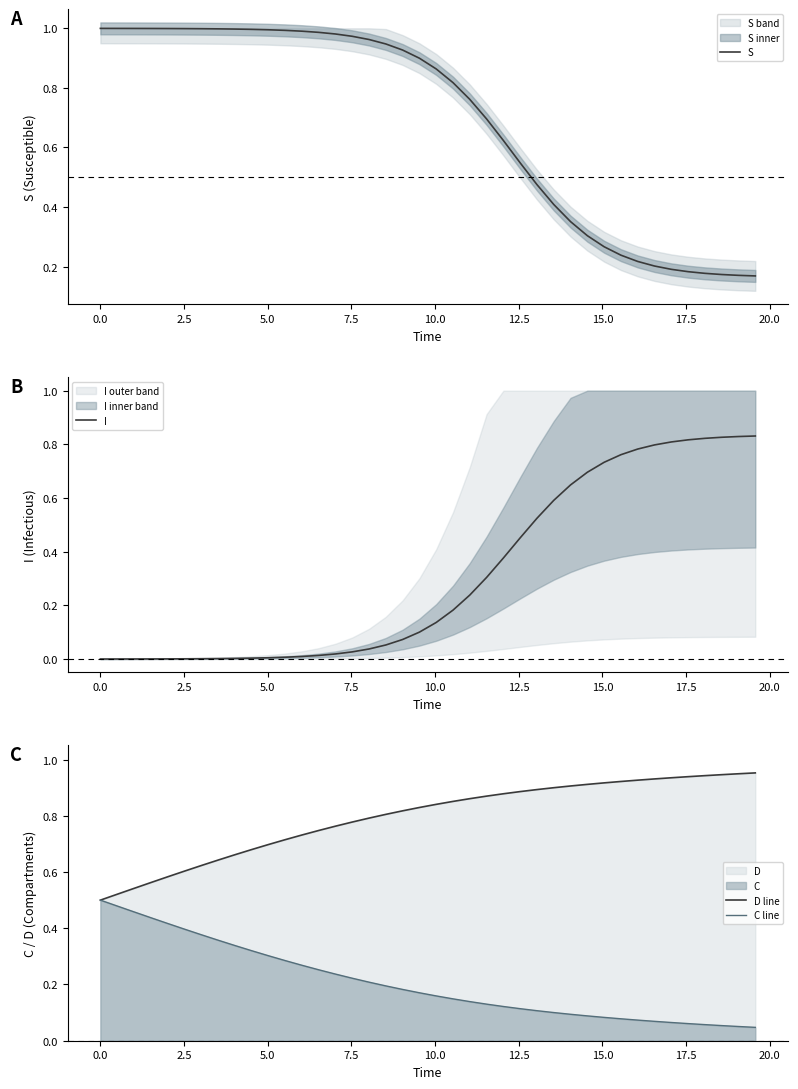

At which category is the sum across all series the highest?

12.5